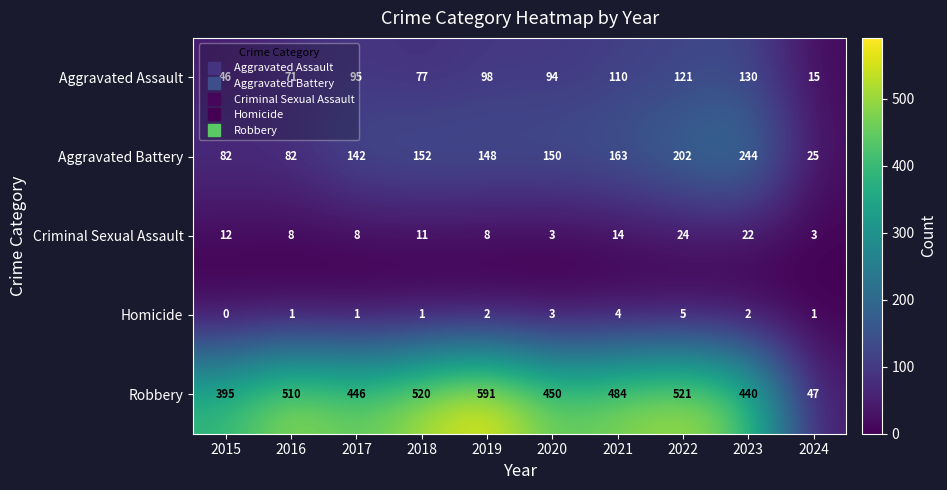

Is it true that Robbery equals 181 at 2020?

False